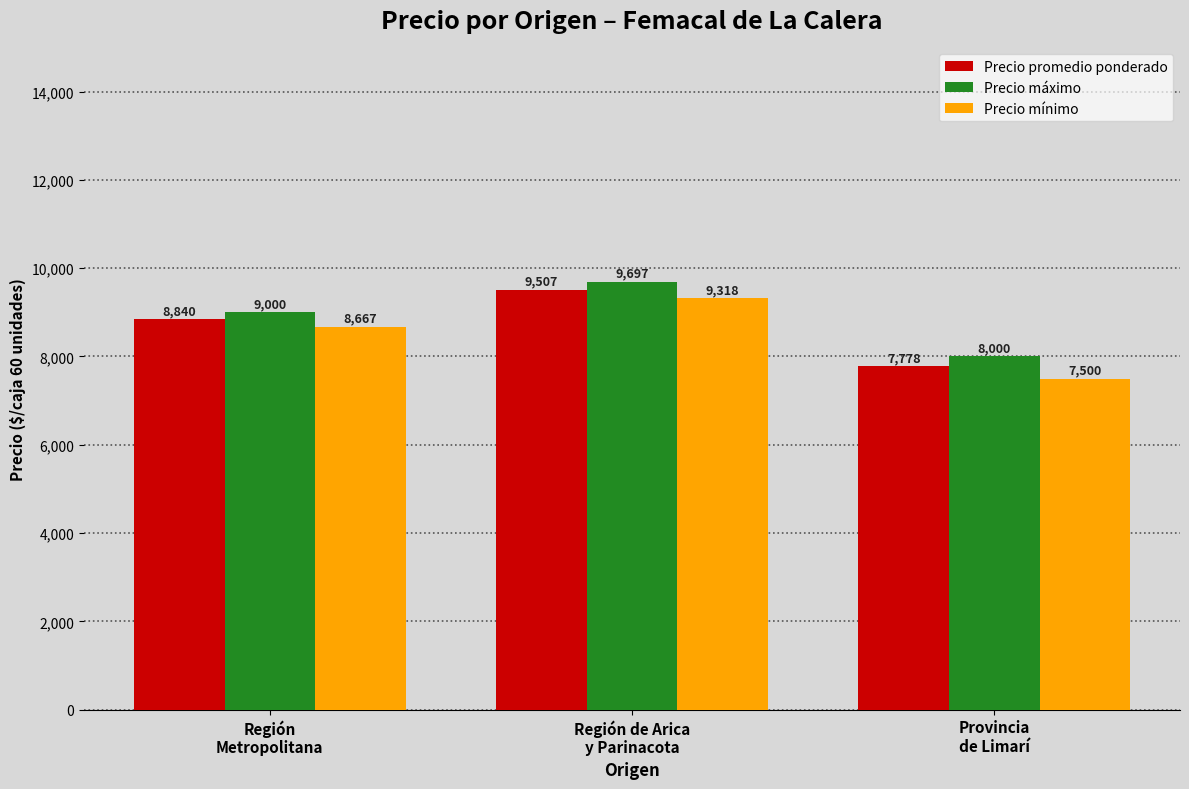

Count the number of categories in the chart.

3